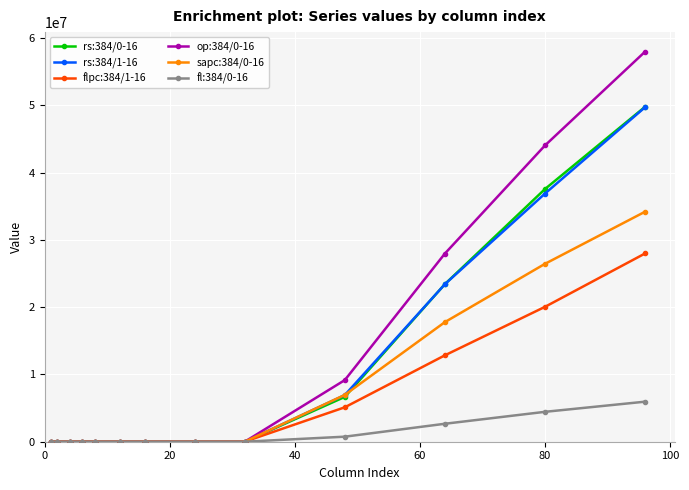

How many rs:384/0-16 values are between 0 and 6662737?

10